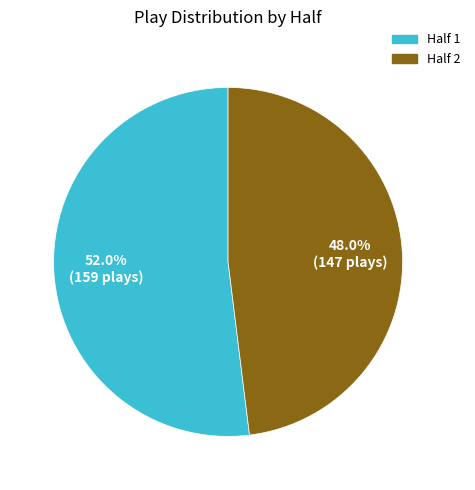

Which slice is the smallest?

Half 2